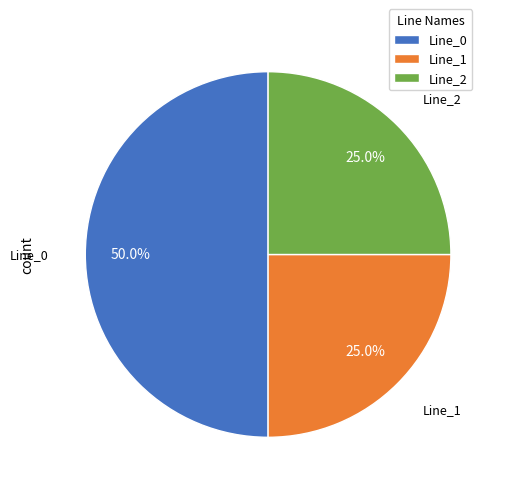

Combined, what portion of the pie is Line_1 and Line_0?

75.0%